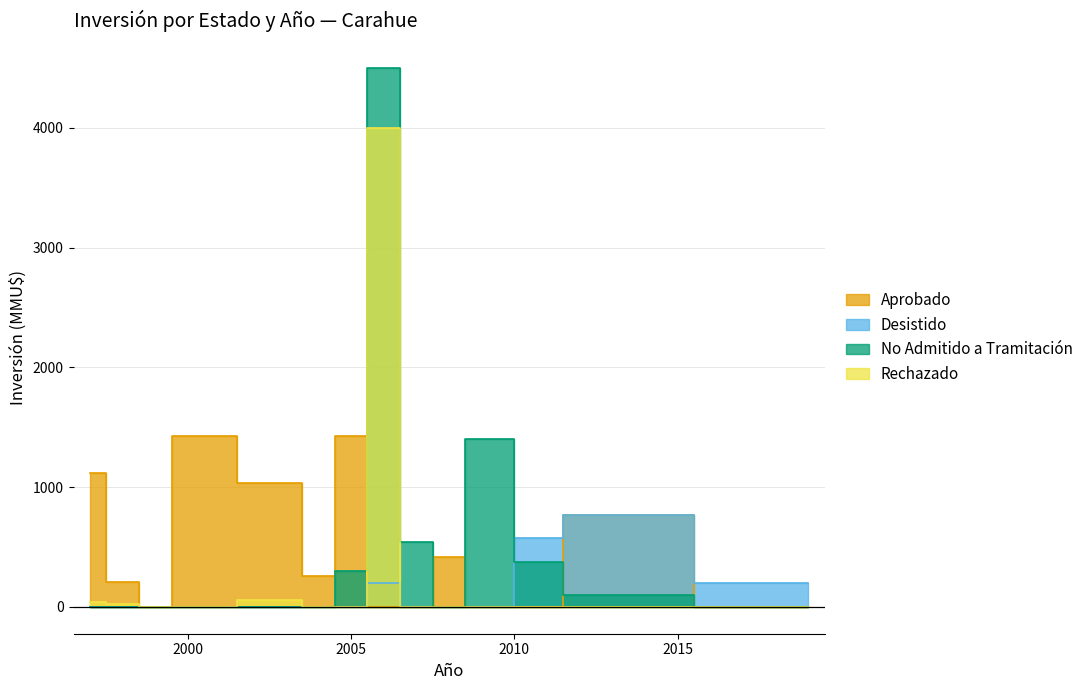

True or false: No Admitido a Tramitación and Rechazado cross at least once.

True